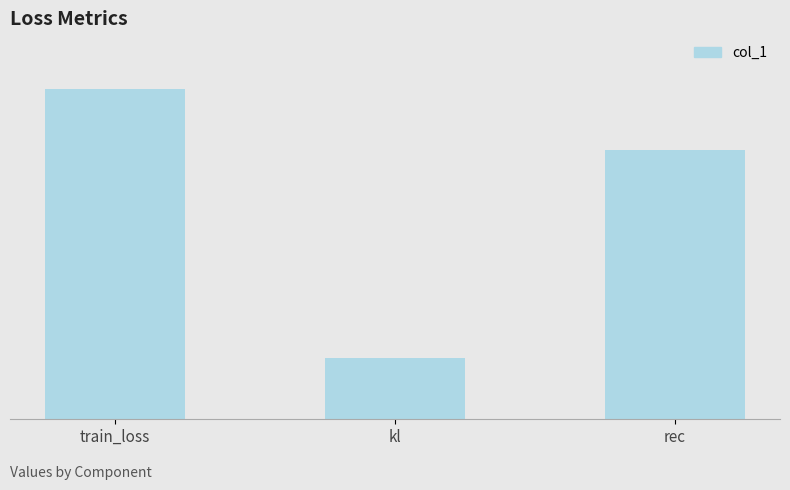

What is the label of the 2nd bar from the left?

kl